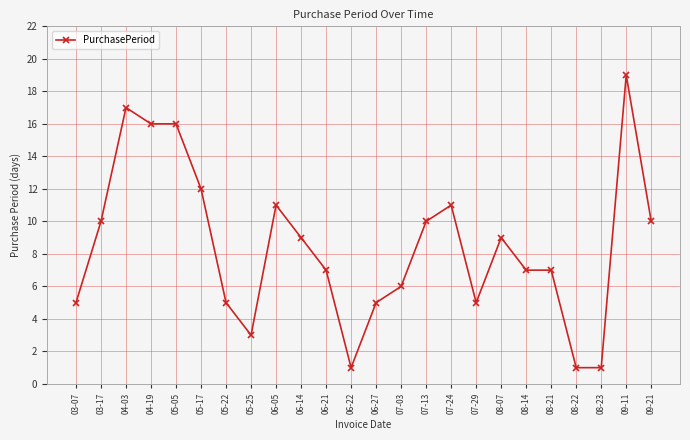

Approximately how many times larger is the value at 08-23 compared to 07-24?

0.1